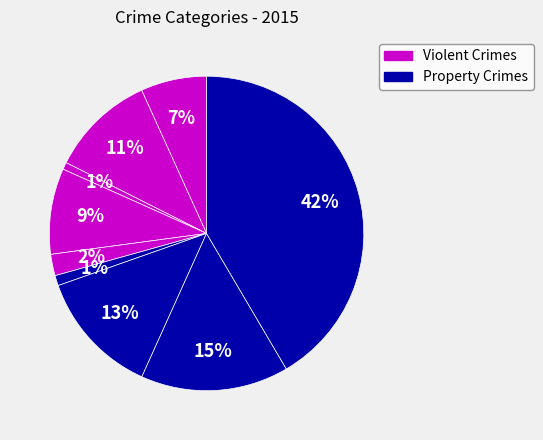

How many slices are in this pie chart?

9